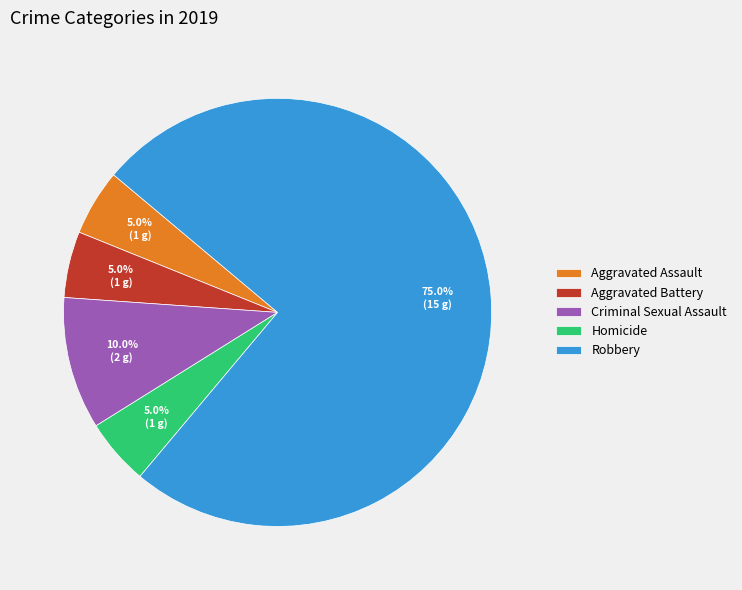

Which category has the biggest portion of the pie?

Robbery